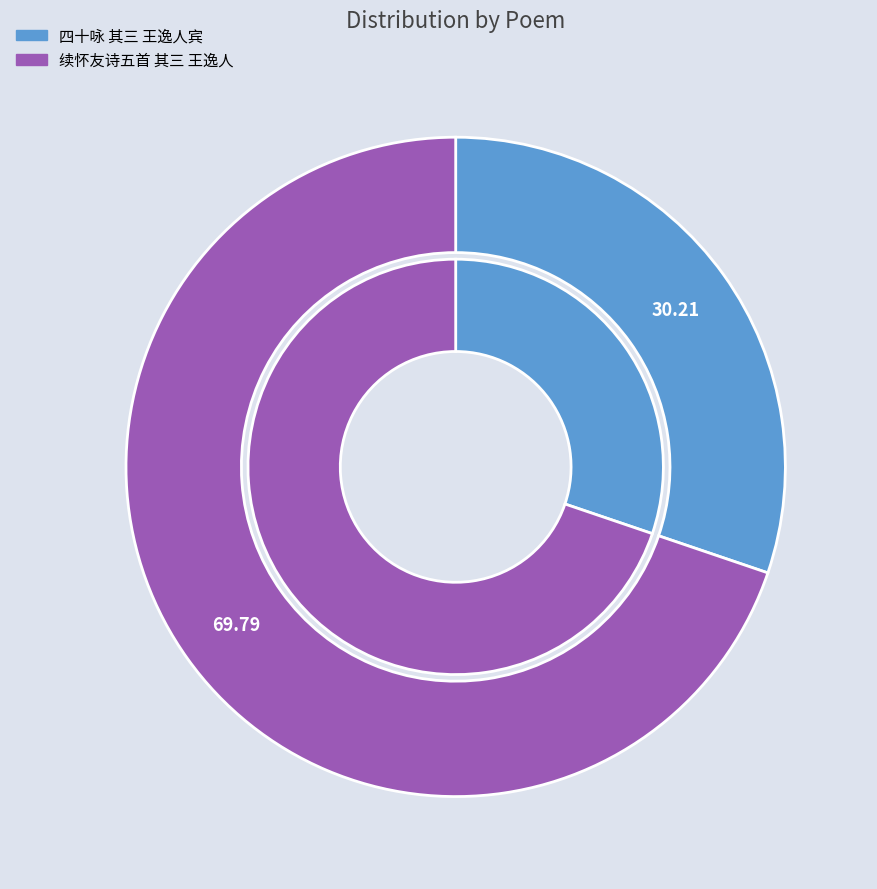

How many slices are in this pie chart?

2